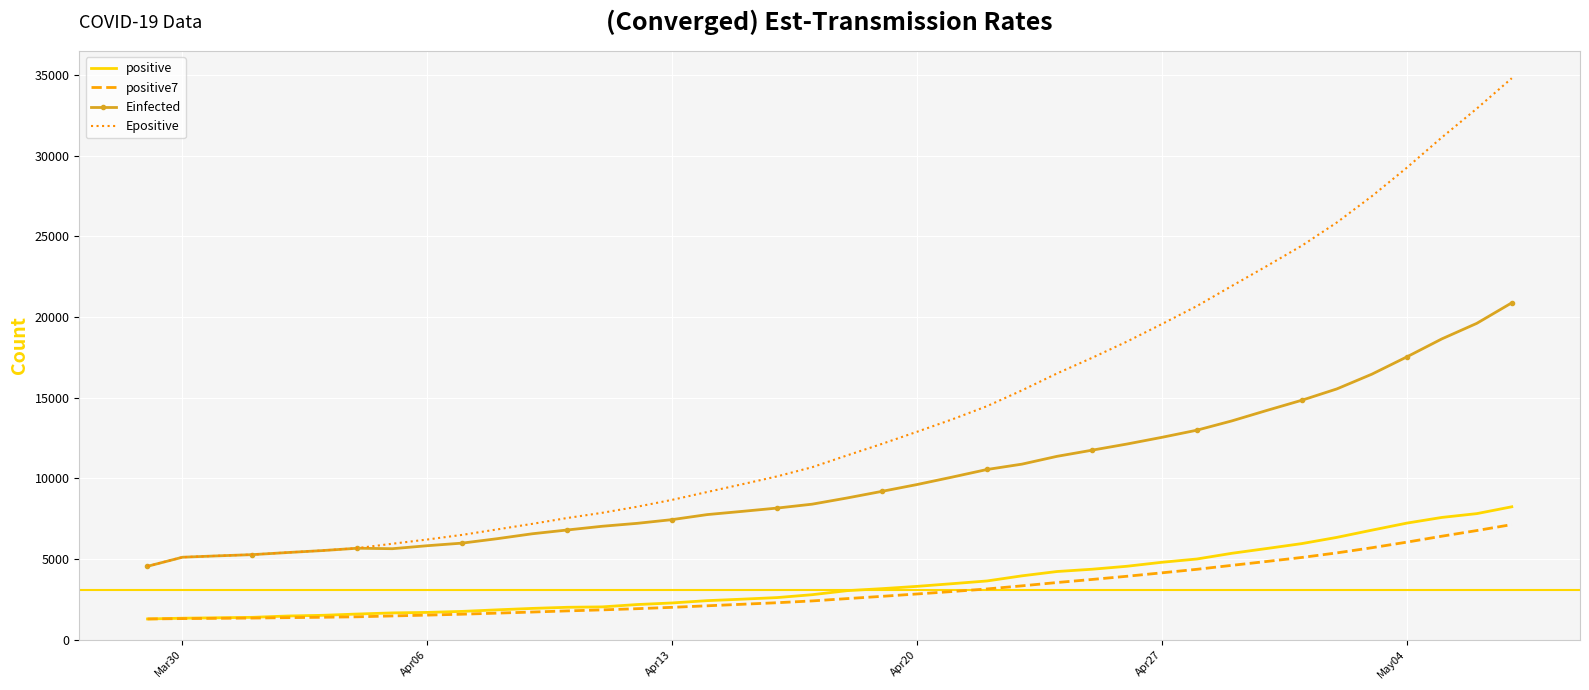

What are all the series names shown in the legend?

positive, positive7, Einfected, Epositive